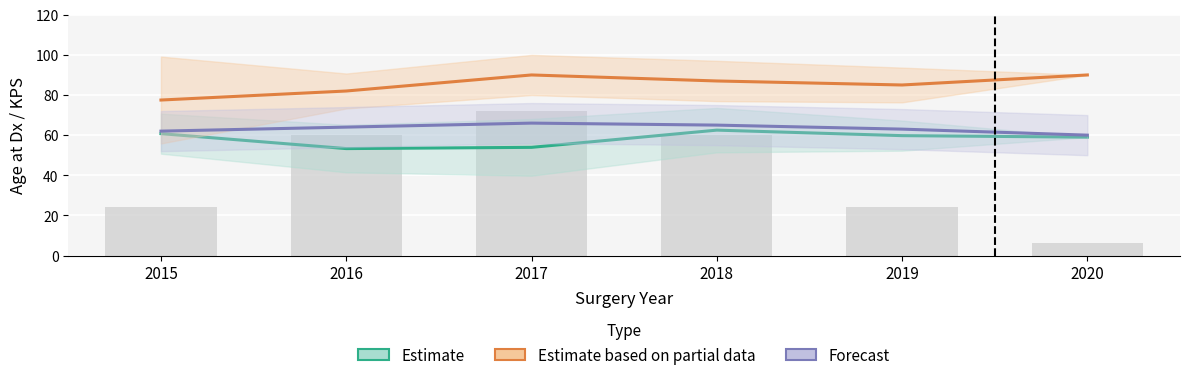

What is the smallest value displayed?

53.3